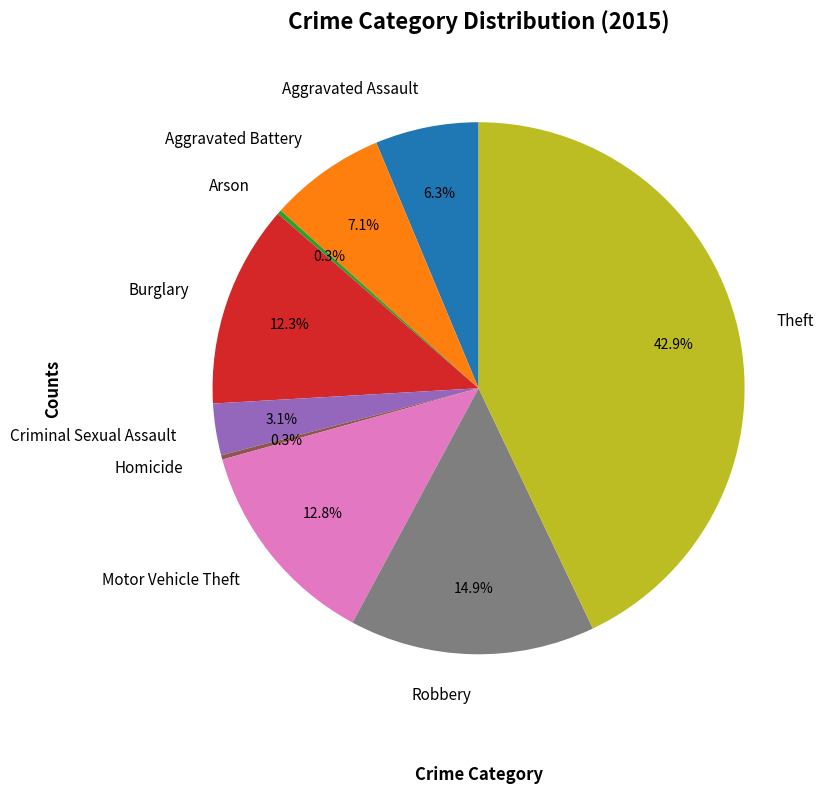

Approximately how many times larger is the value at Motor Vehicle Theft compared to Burglary?

1.0